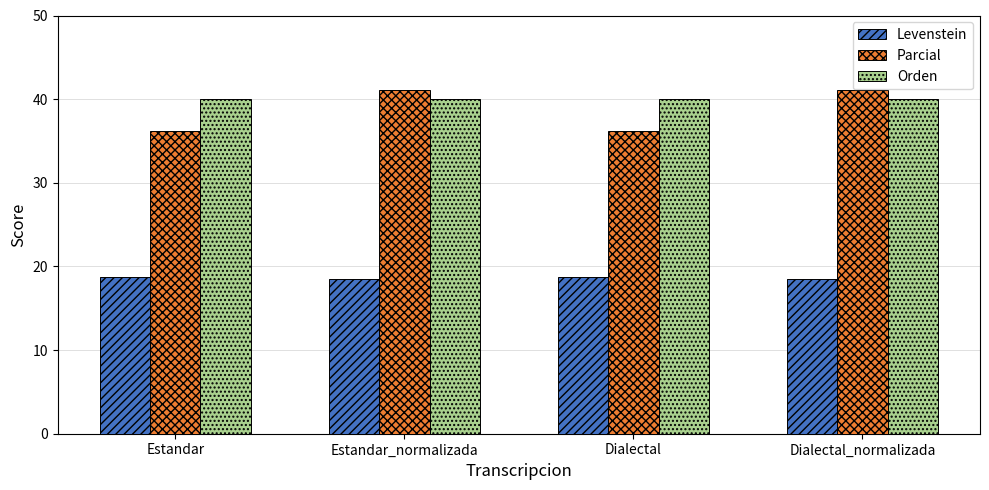

What is the difference between the highest and lowest values at Estandar_normalizada?

22.6